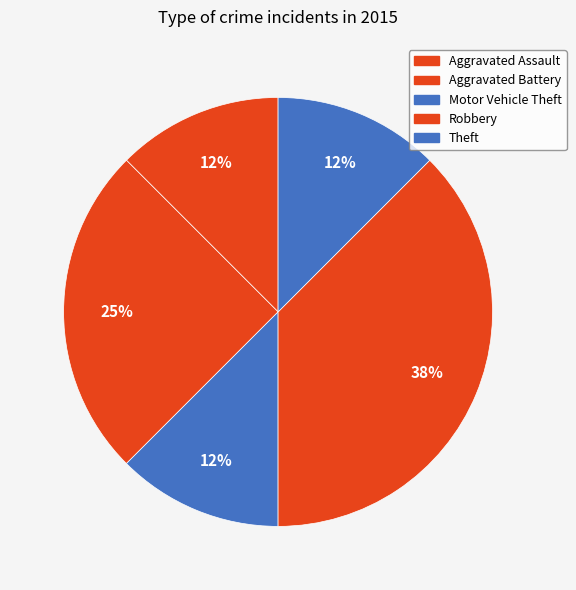

To the nearest percent, what percentage of the pie is Aggravated Battery?

25%